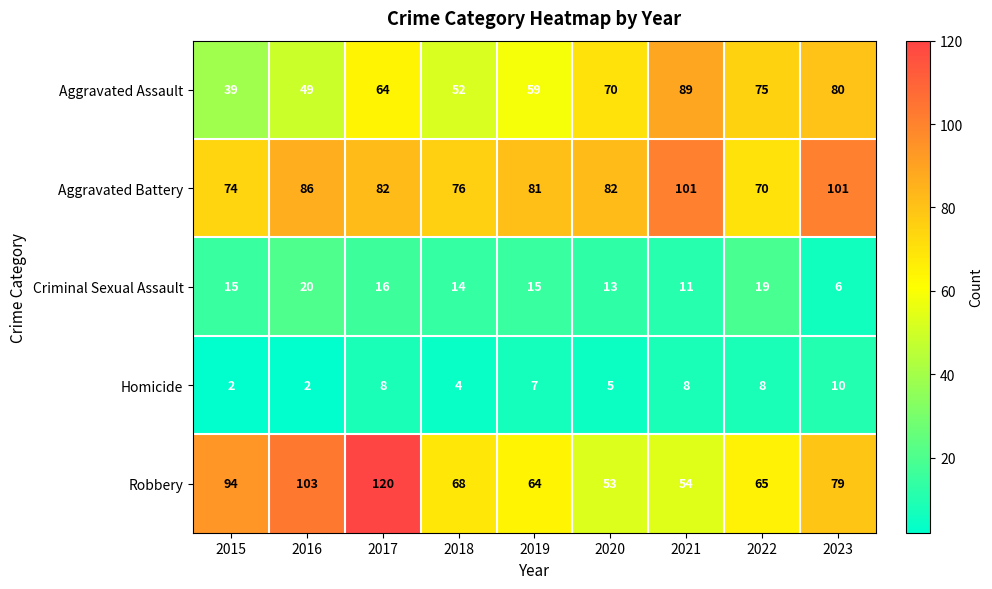

How many series are shown in this chart?

5